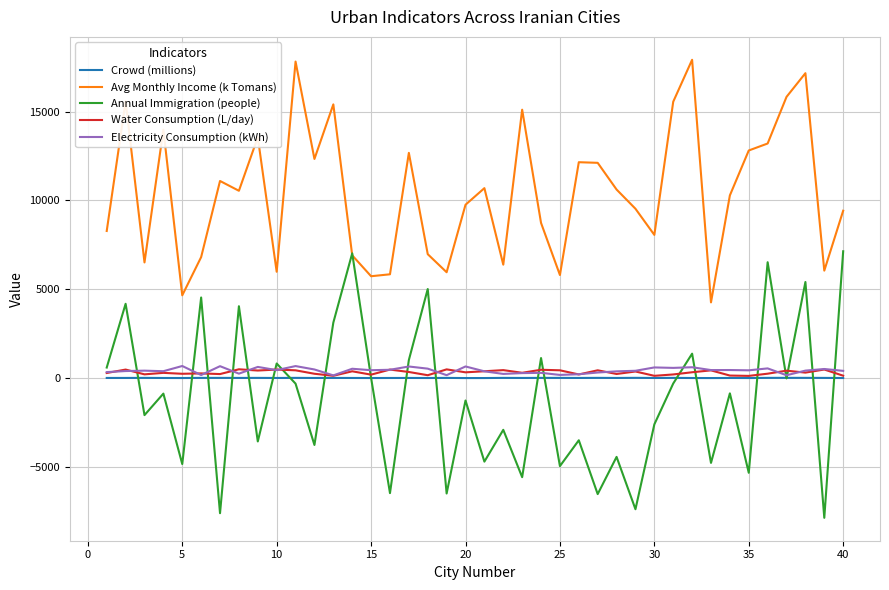

What is the maximum value shown in the chart?

17922.0